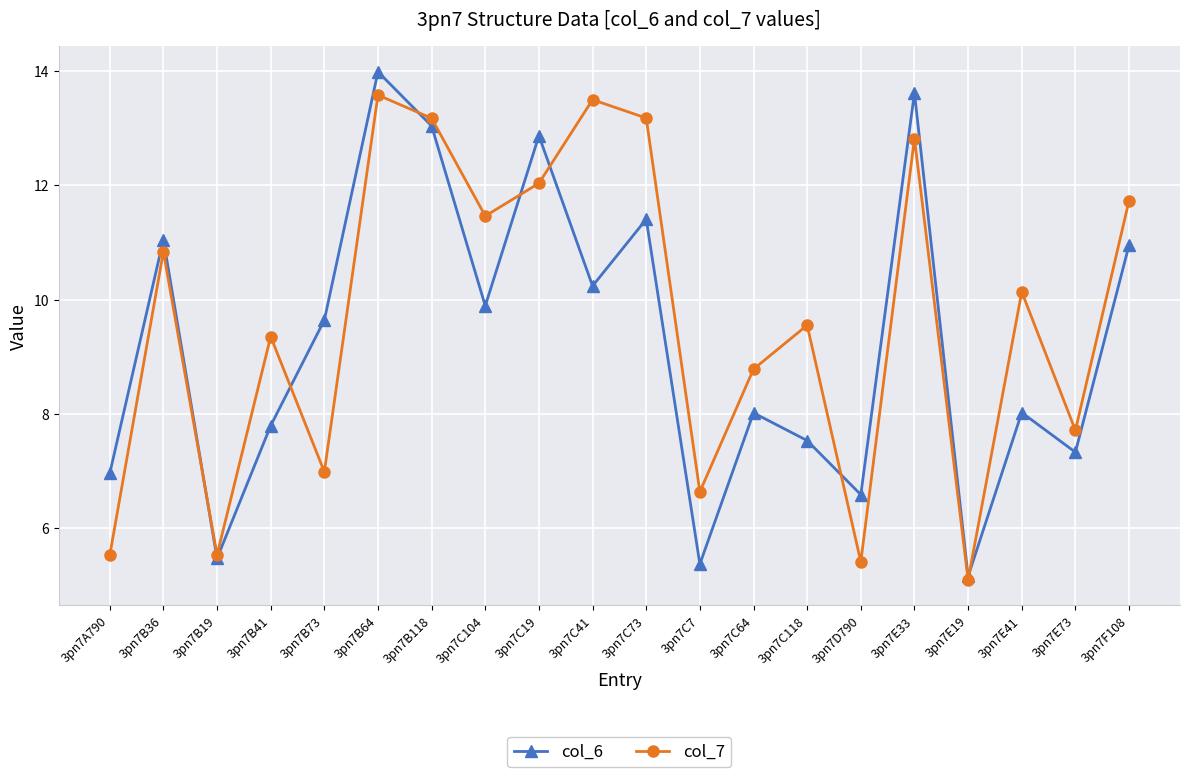

What is the total value across all series at 3pn7C7?

12.0